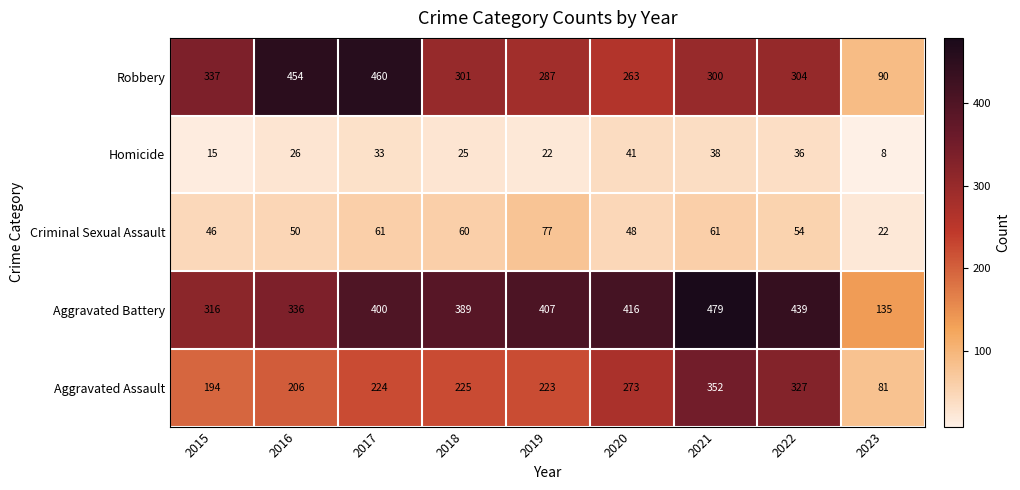

What is the difference between the Aggravated Battery values at 2021 and 2018?

90